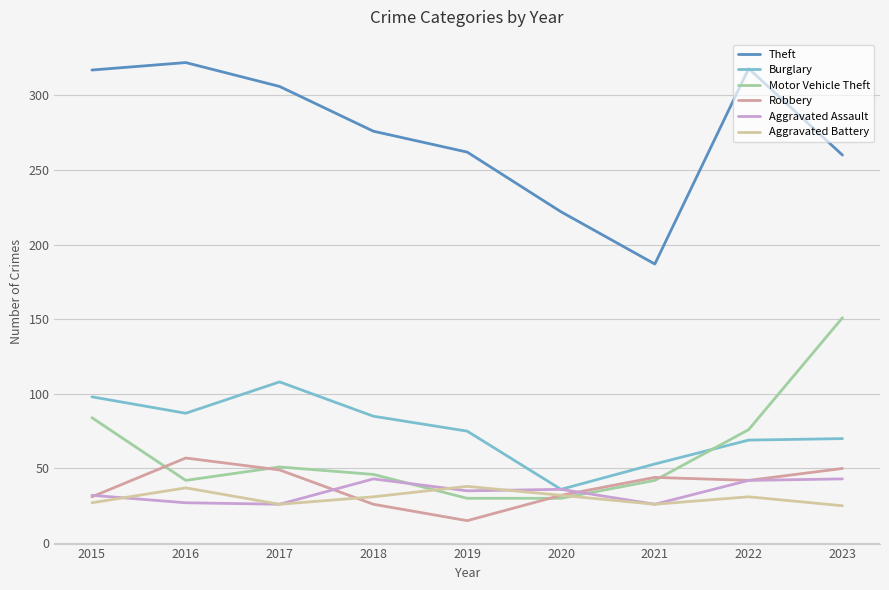

Where is Motor Vehicle Theft nearest to the value 90?

2015